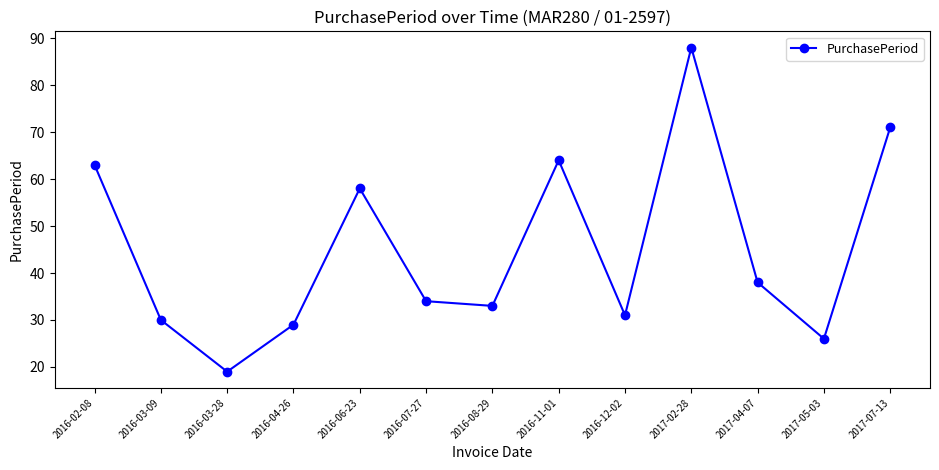

What position from the right is 2016-11-01?

6